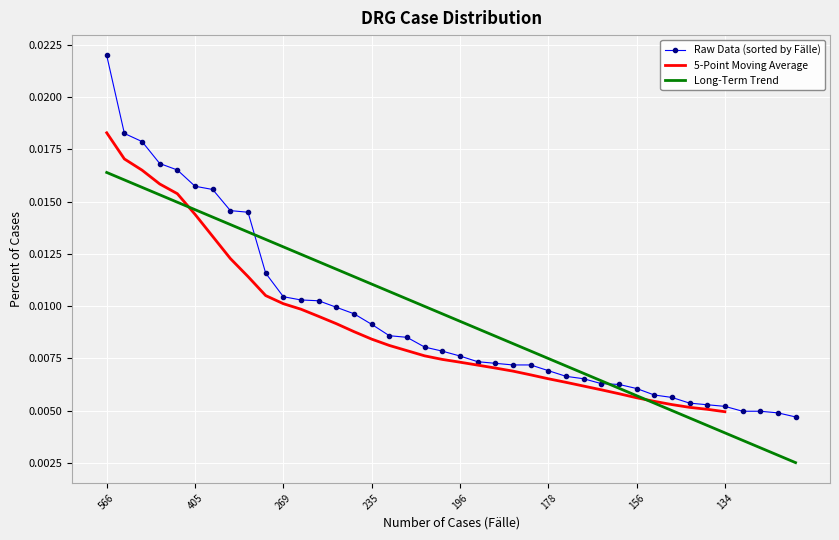

The value at 22 is 0.0. True or false?

True